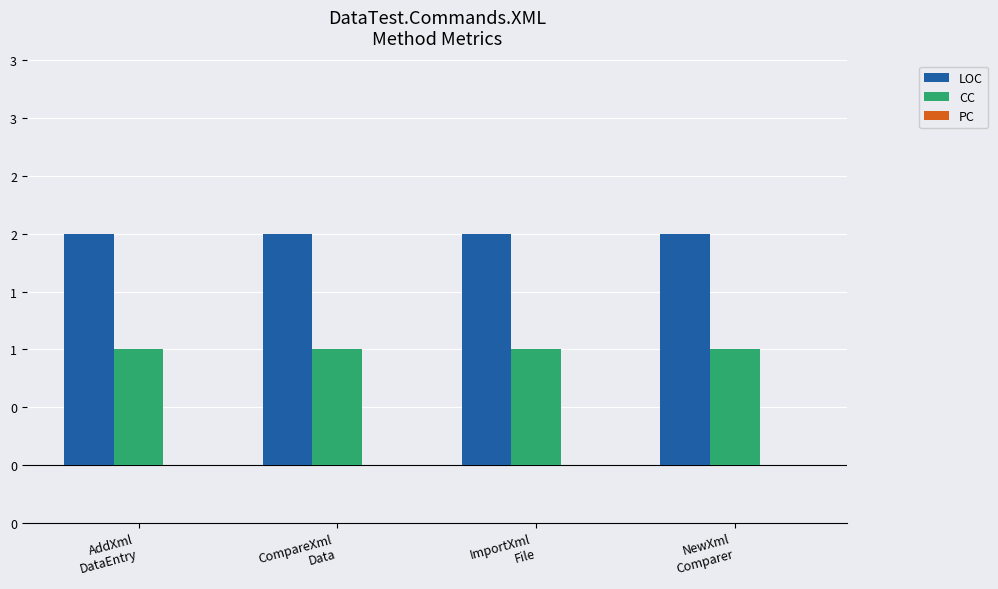

What position from the right is ImportXml
File?

2